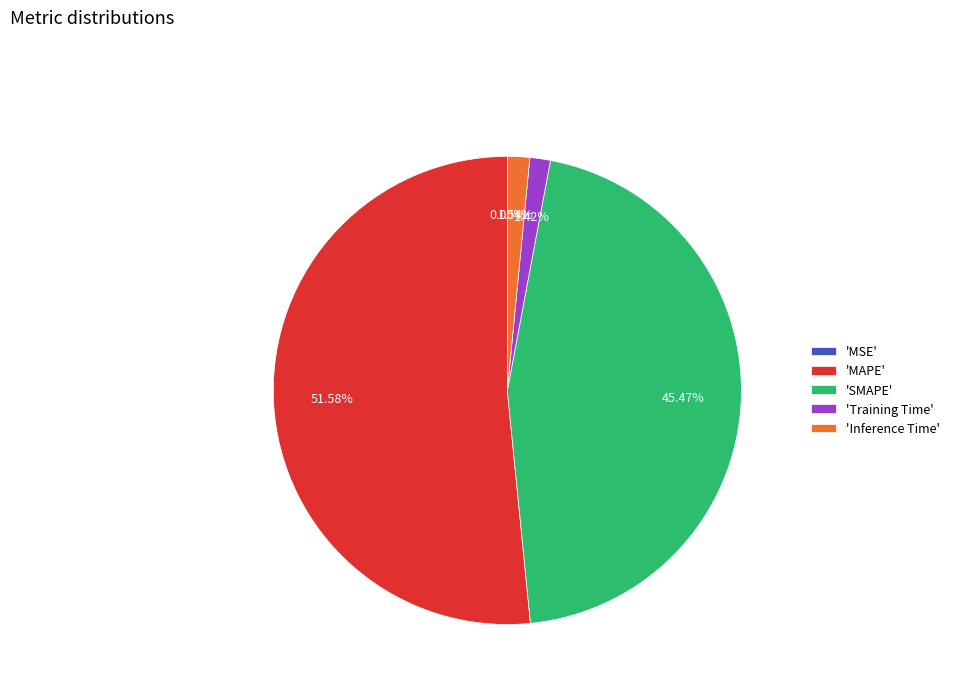

Between 'MAPE' and 'Inference Time', which is larger?

'MAPE'